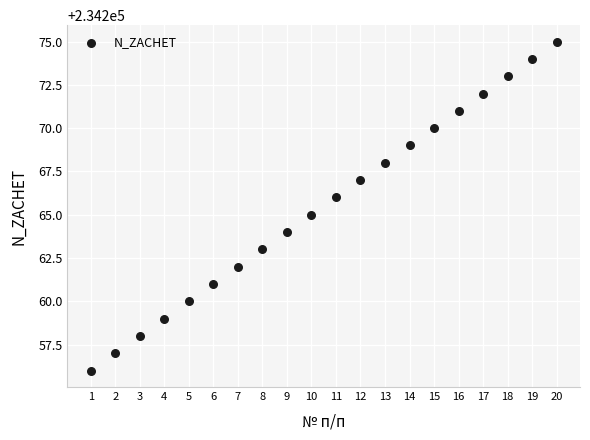

What is the range of X values (max minus min)?

19